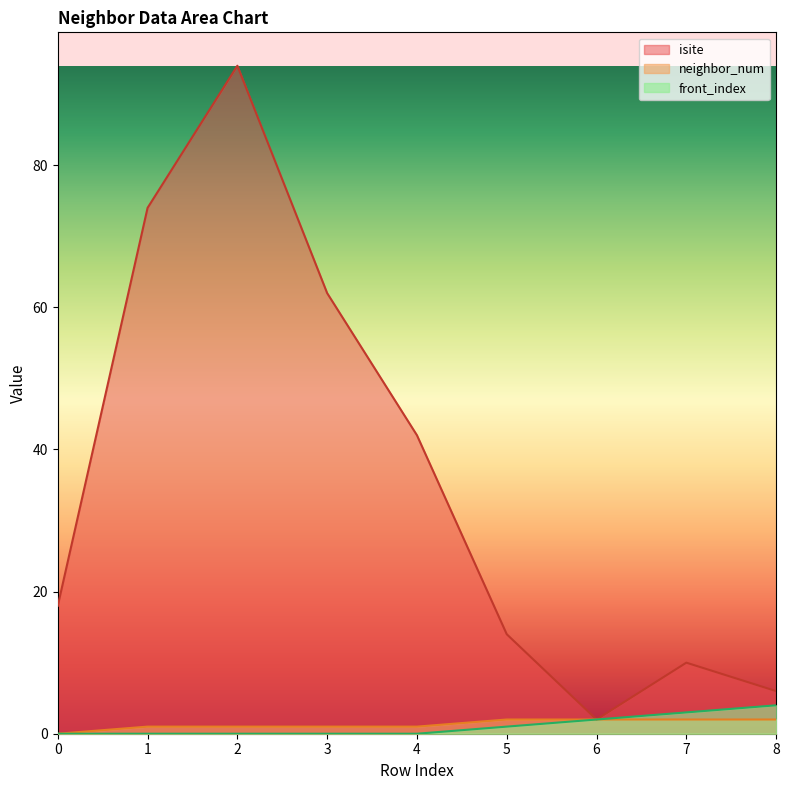

Reading right to left, extract all data points from this chart.

isite: 8=6	7=10	6=2	5=14	4=42	3=62	2=94	1=74	0=18
neighbor_num: 8=2	7=2	6=2	5=2	4=1	3=1	2=1	1=1	0=0
front_index: 8=4	7=3	6=2	5=1	4=0	3=0	2=0	1=0	0=0